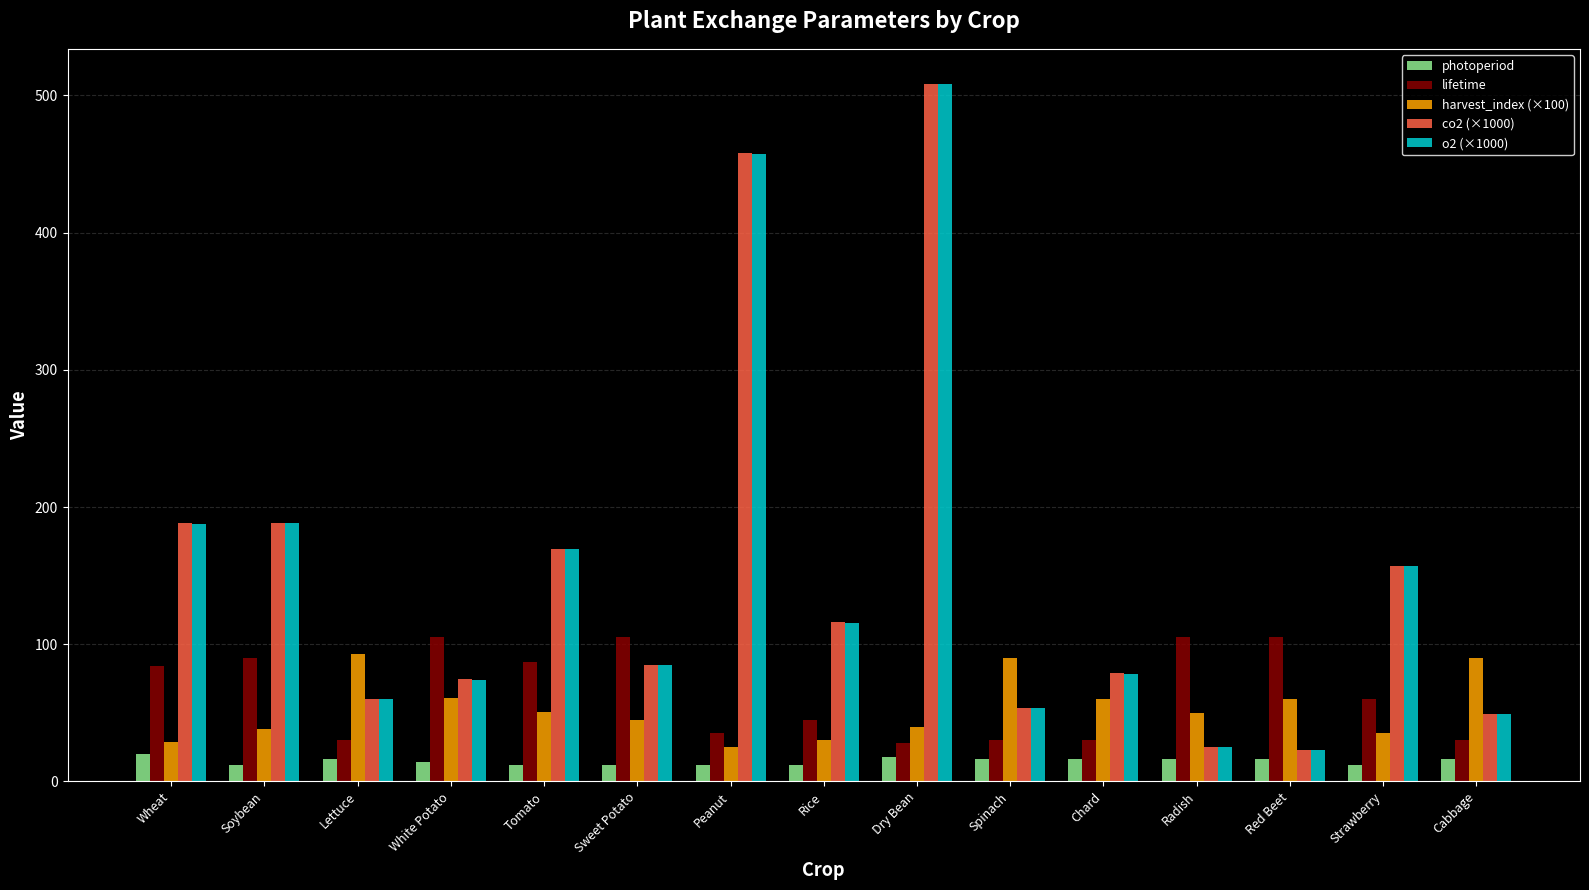

Read the photoperiod value at Dry Bean.

18.0